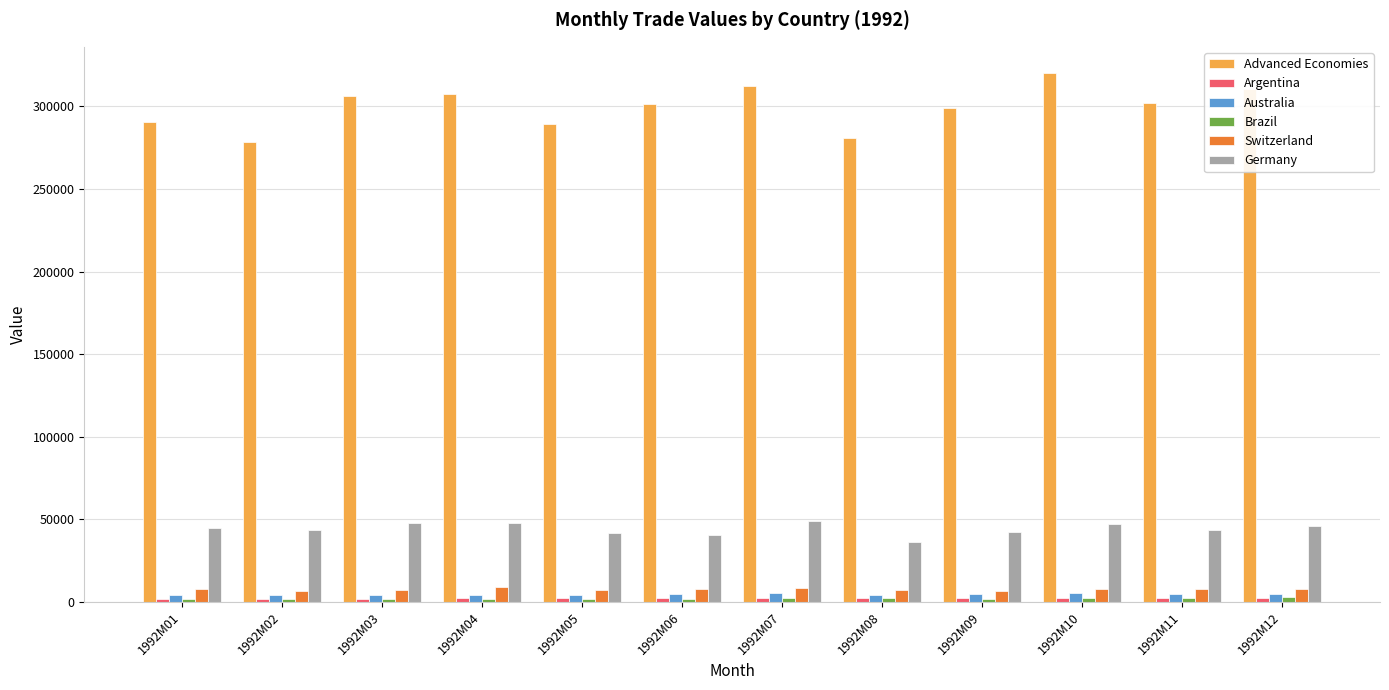

Does the chart contain stacked bars?

No